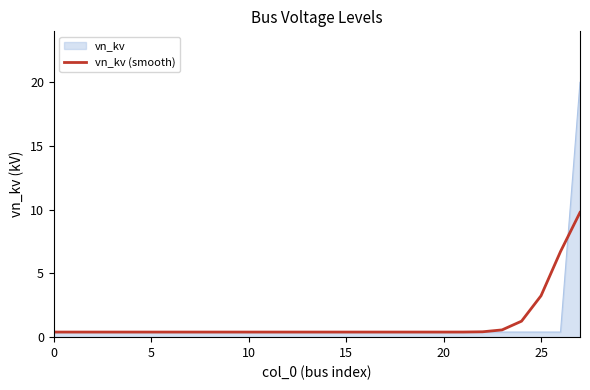

List the series in order of their peak value, lowest first.

vn_kv (smooth), vn_kv